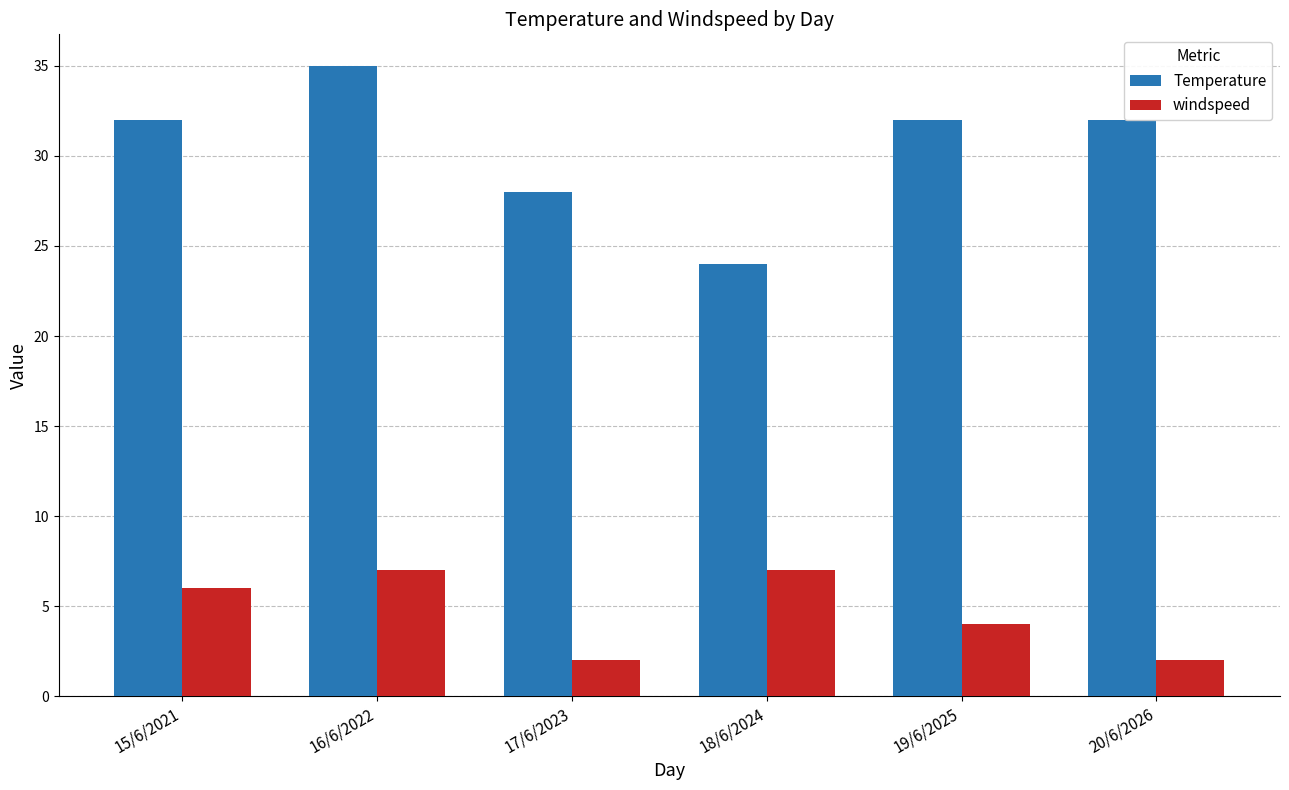

What is the minimum value shown in the chart?

2